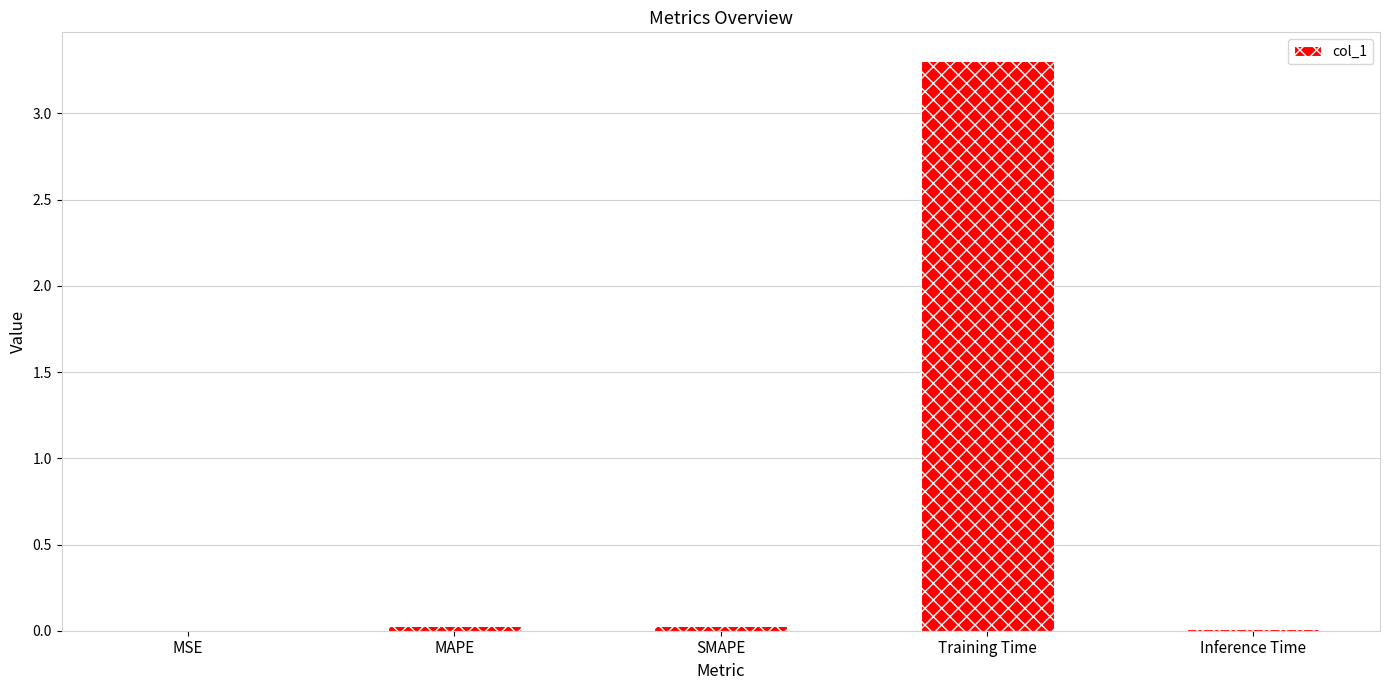

What is the greatest value displayed?

3.3